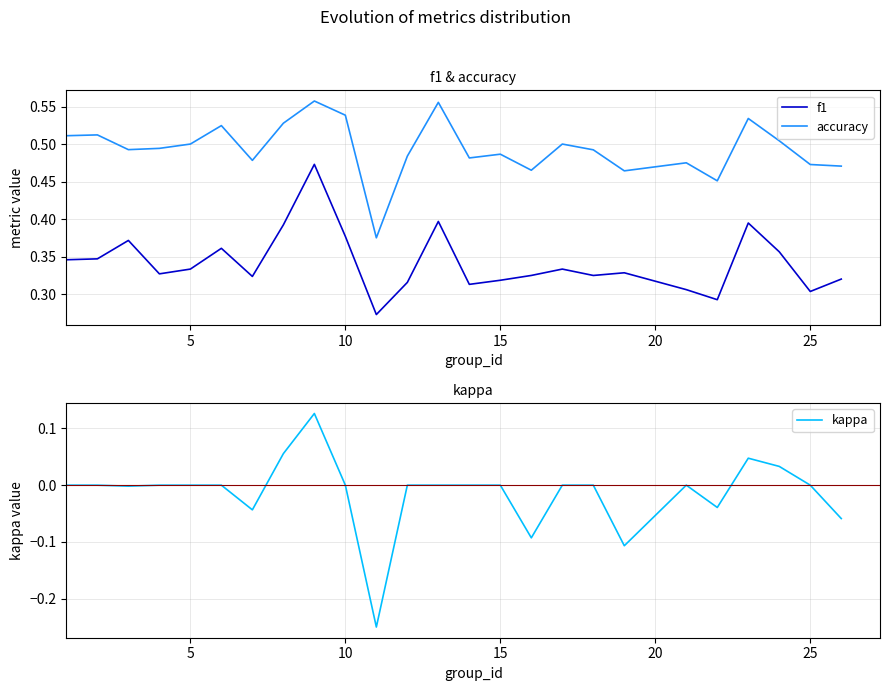

What is the difference between the maximum and minimum values in the accuracy series?

0.2